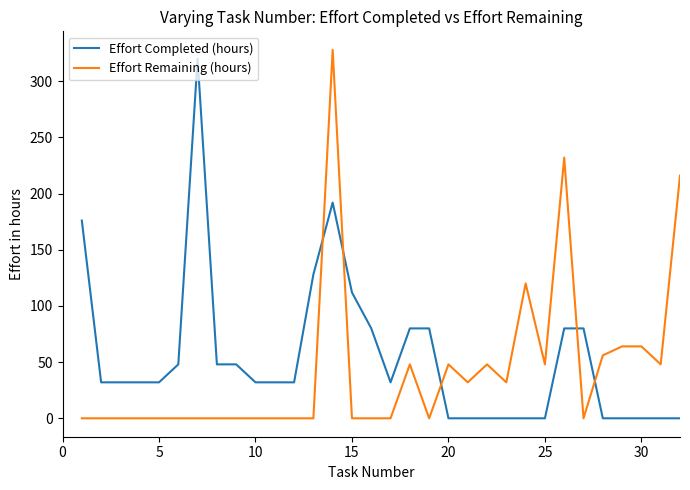

What is the difference between the maximum and minimum values in the Effort Remaining (hours) series?

328